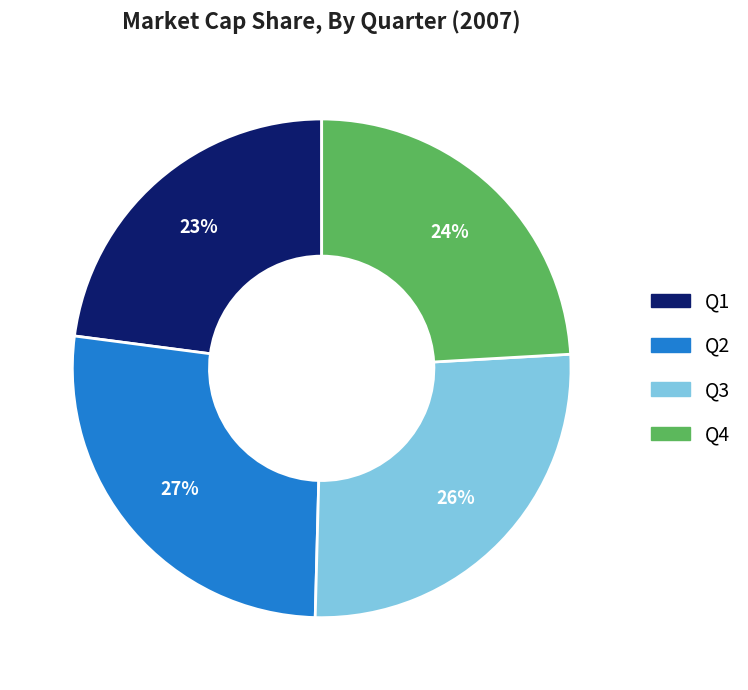

How many slices are in this pie chart?

4